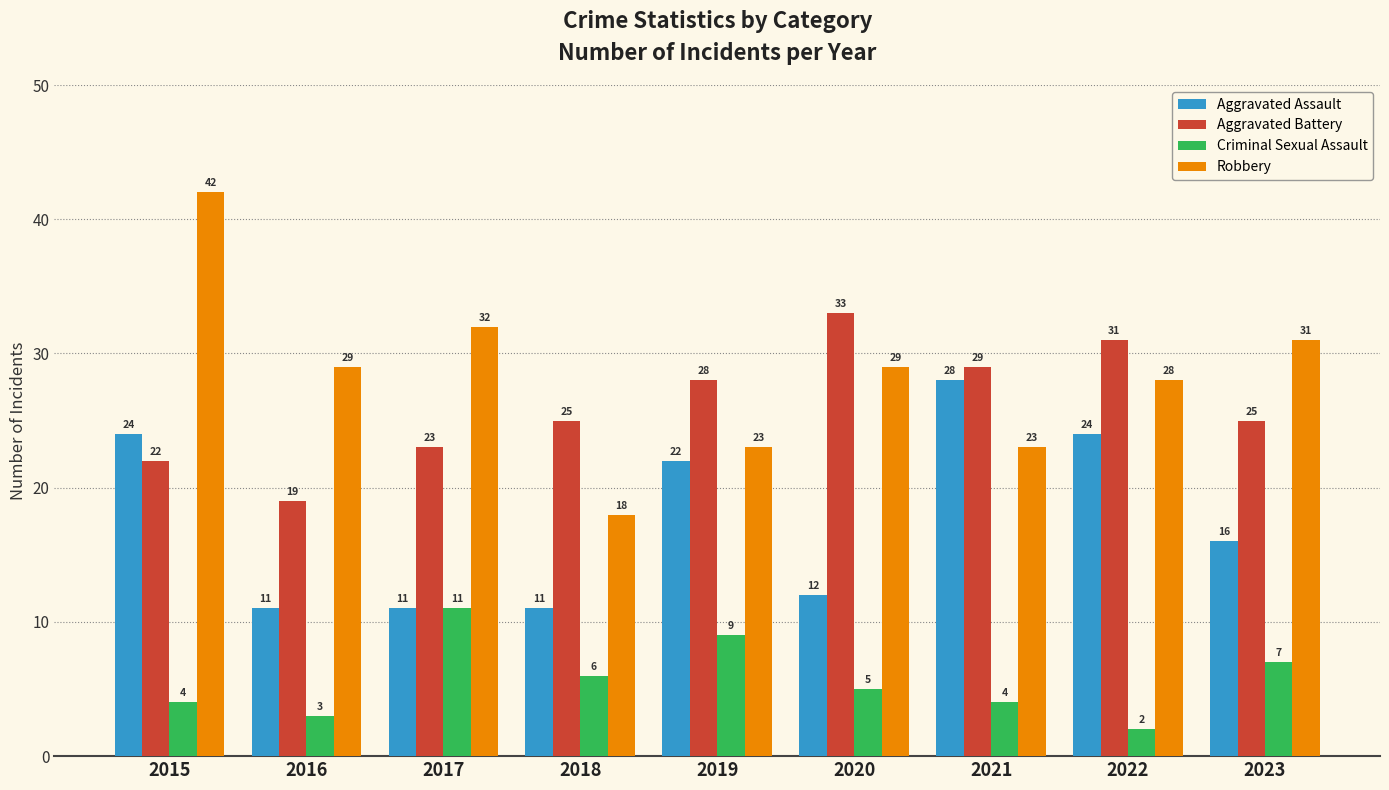

Reading left to right, list all the values displayed in this chart.

Aggravated Assault: 2015=24	2016=11	2017=11	2018=11	2019=22	2020=12	2021=28	2022=24	2023=16
Aggravated Battery: 2015=22	2016=19	2017=23	2018=25	2019=28	2020=33	2021=29	2022=31	2023=25
Criminal Sexual Assault: 2015=4	2016=3	2017=11	2018=6	2019=9	2020=5	2021=4	2022=2	2023=7
Robbery: 2015=42	2016=29	2017=32	2018=18	2019=23	2020=29	2021=23	2022=28	2023=31